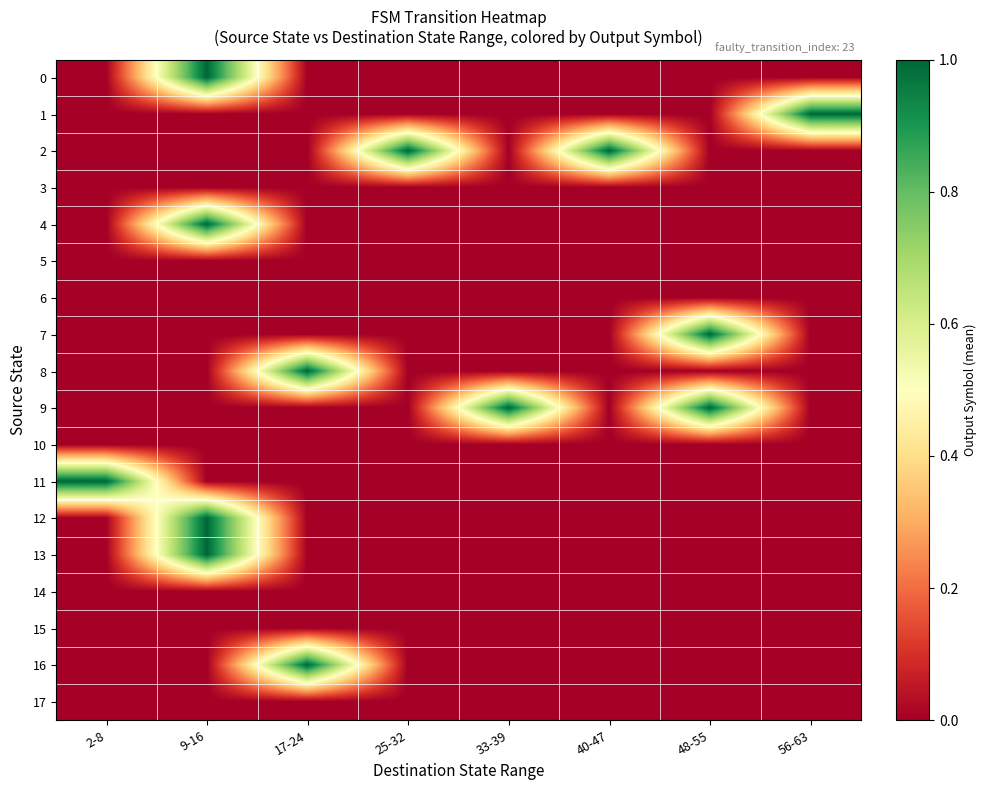

At 9-16, list the series in order from smallest to largest.

1, 2, 3, 5, 6, 7, 8, 9, 10, 11, 14, 15, 16, 17, 0, 4, 12, 13